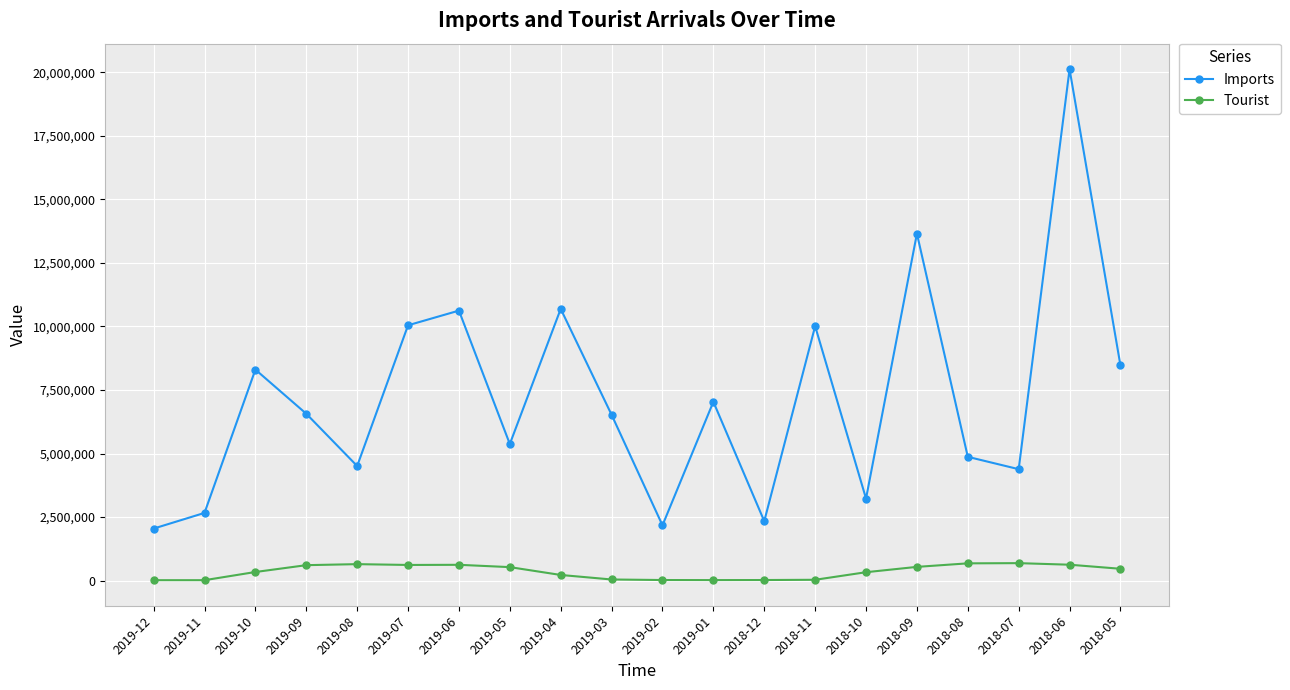

How many lines are shown in the chart?

2